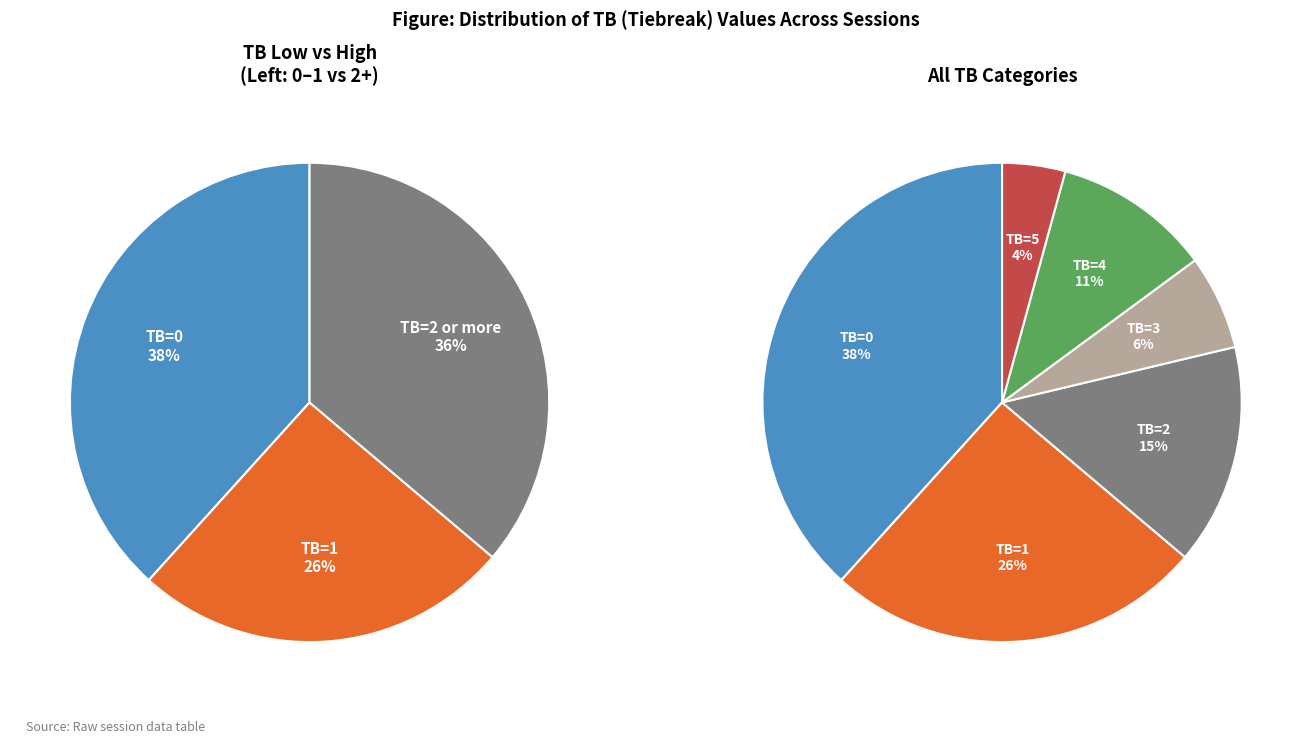

Does TB=5 represent more than half of the total?

No